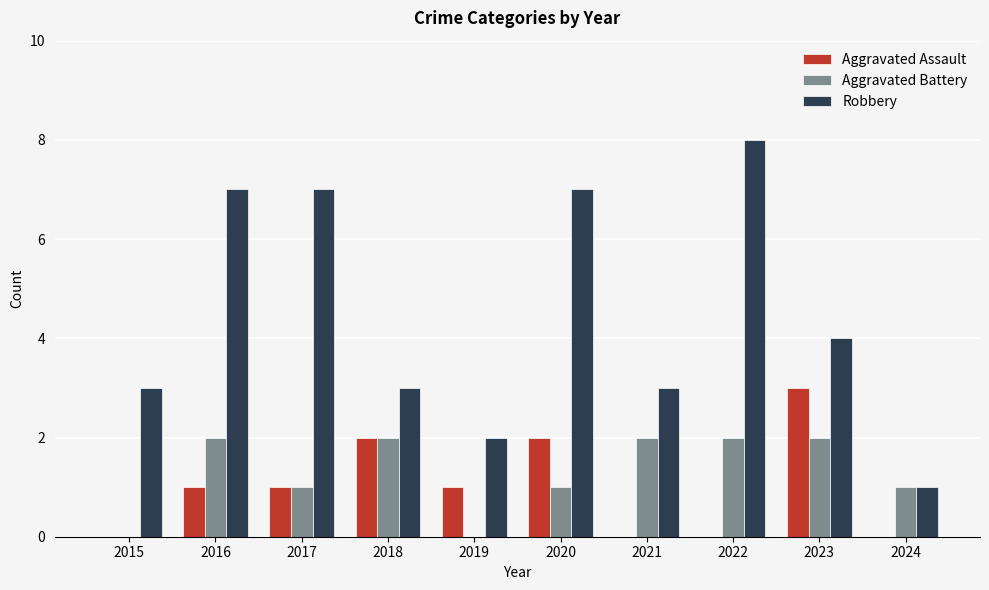

Reading left to right, what are all the values shown in this chart?

Aggravated Assault: 0	1	1	2	1	2	0	0	3	0
Aggravated Battery: 0	2	1	2	0	1	2	2	2	1
Robbery: 3	7	7	3	2	7	3	8	4	1